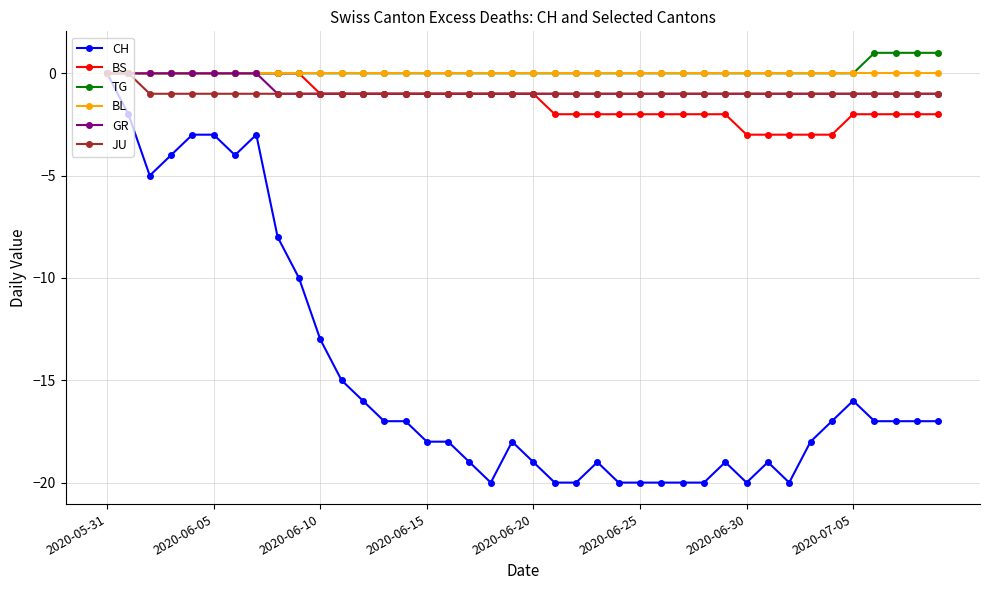

How many lines are shown in the chart?

6